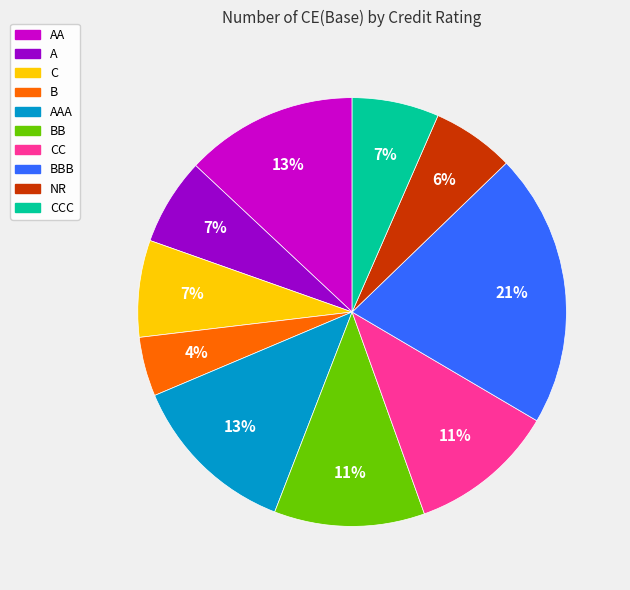

Is B the majority of the pie?

No